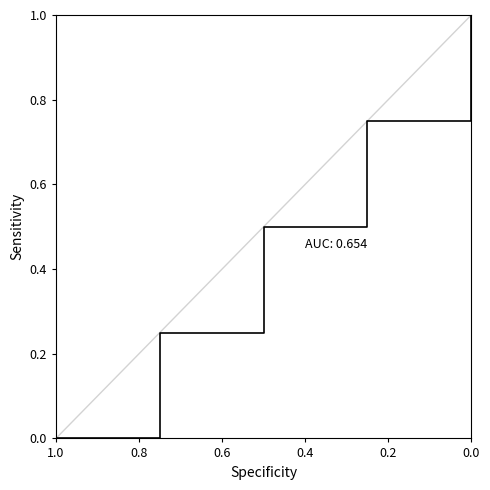

Is it true that the value at 0.0 is 0.2?

False